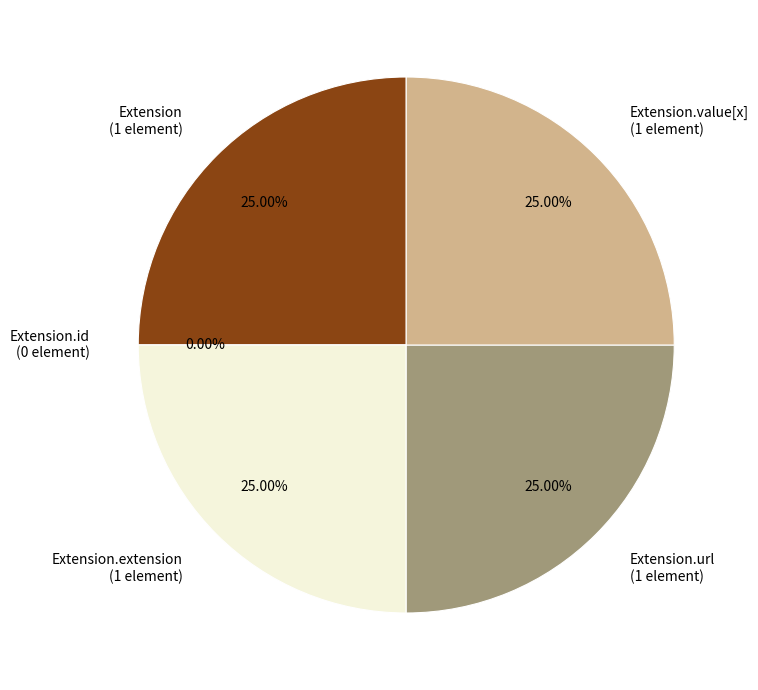

Between Extension and Extension.extension, which is larger?

Extension